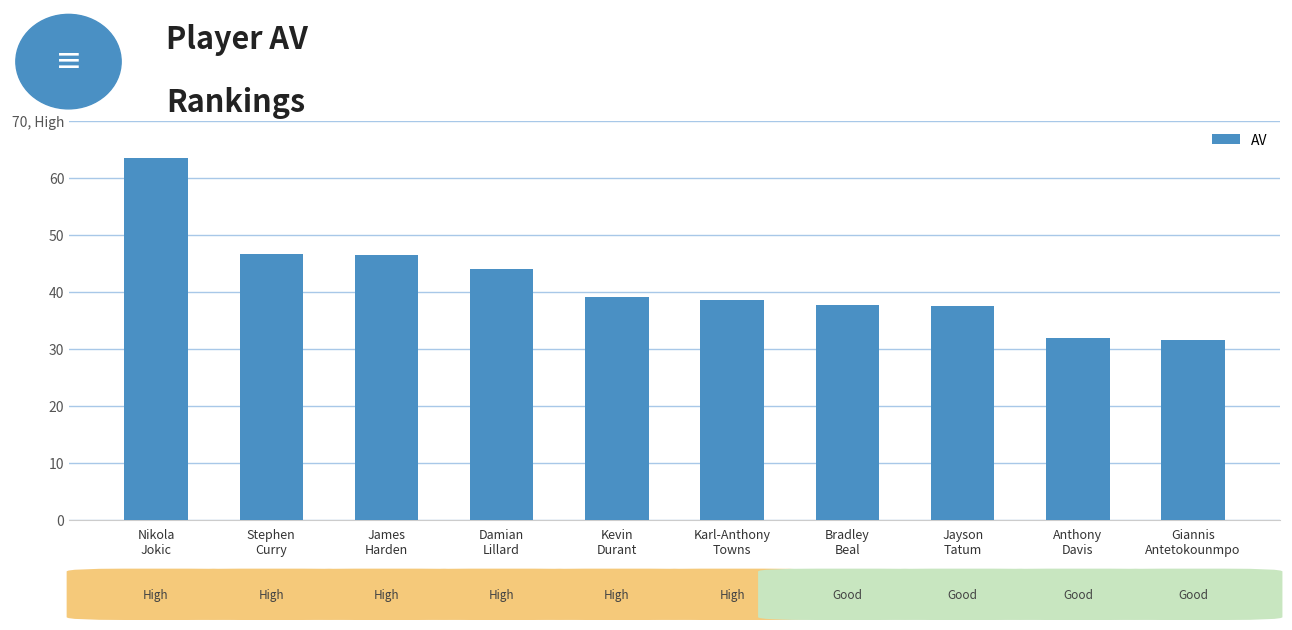

Which label corresponds to the largest value in the chart?

Nikola
Jokic